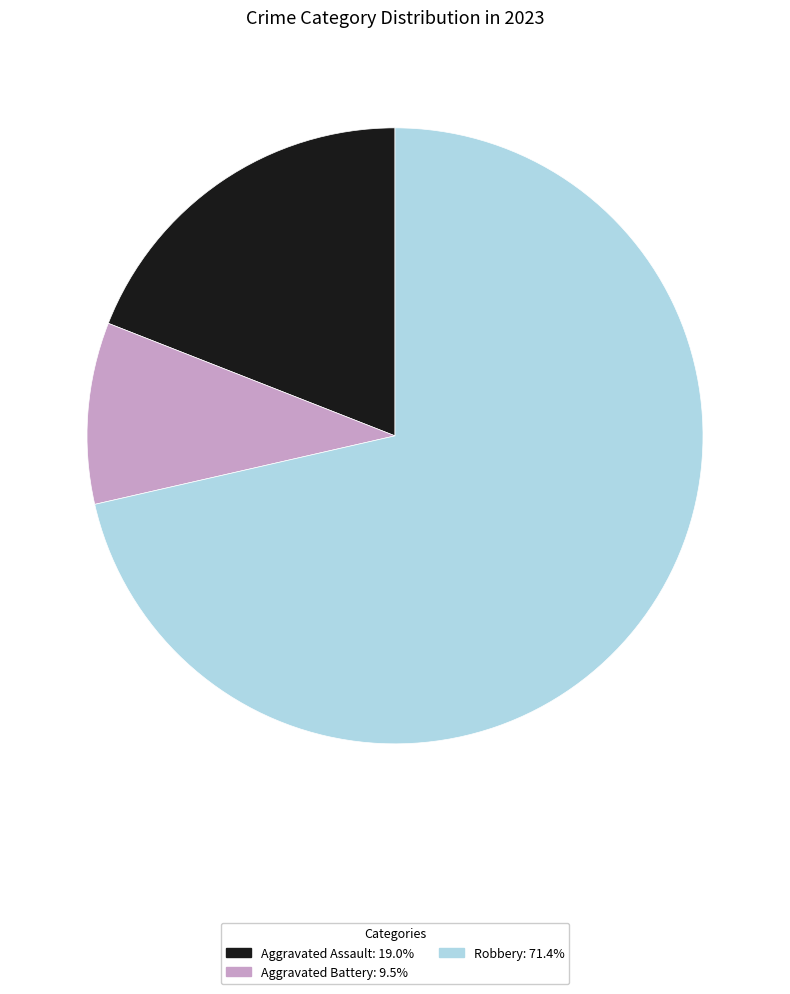

Is Robbery: 71.4% the majority of the pie?

Yes